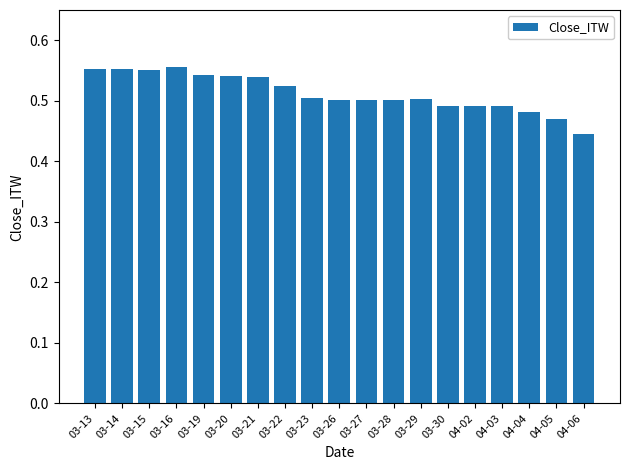

Which has a higher value, 04-05 or 03-20?

03-20